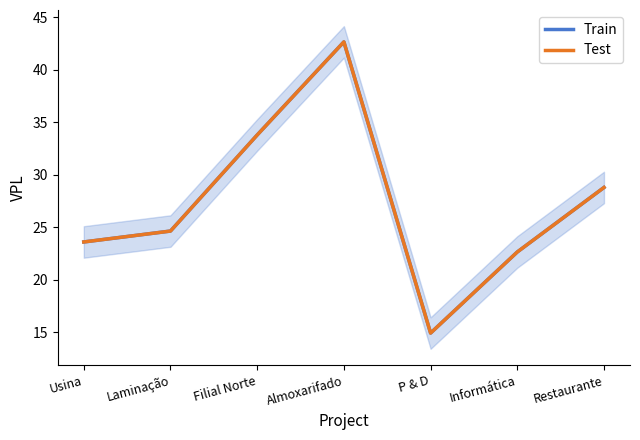

At how many categories does at least one series exceed 31?

2